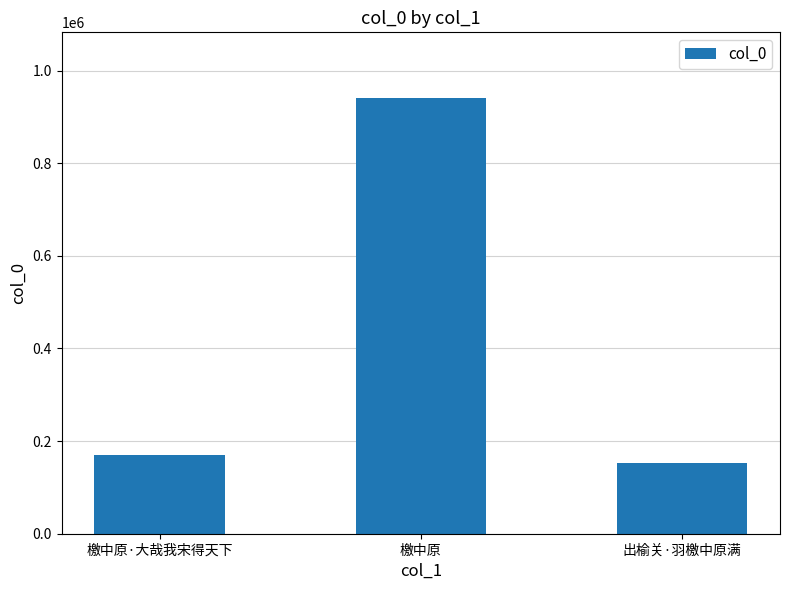

How many data points are less than 169793?

1